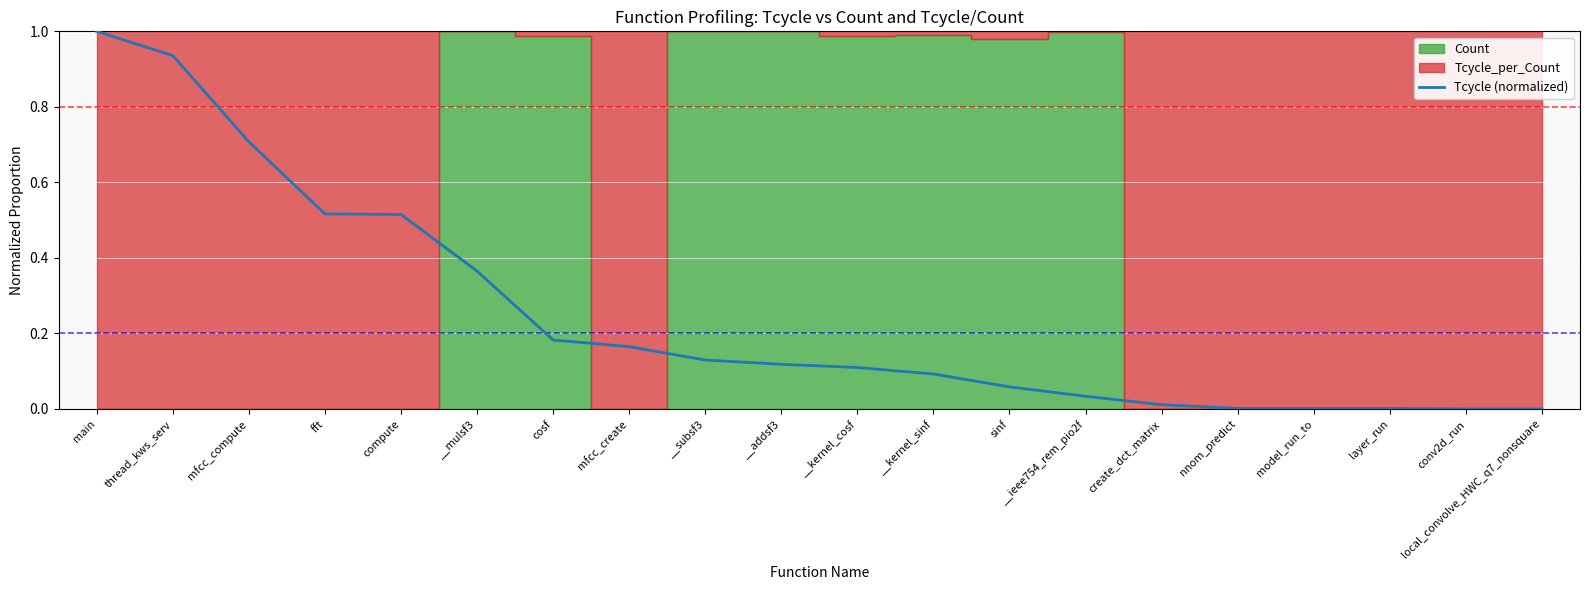

What is the difference between the values at mfcc_create and __mulsf3?

0.2